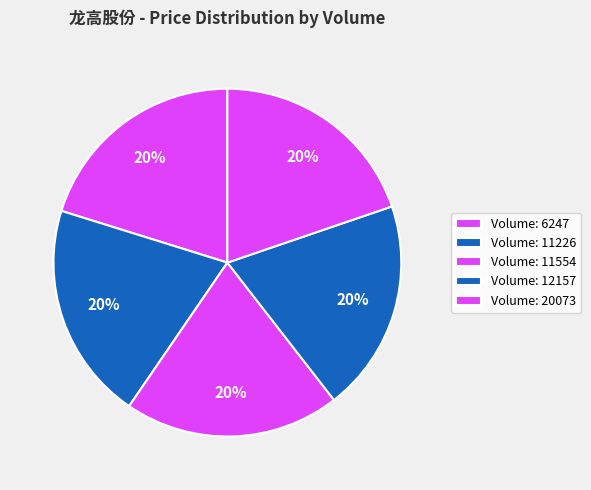

How many segments does this pie chart have?

5